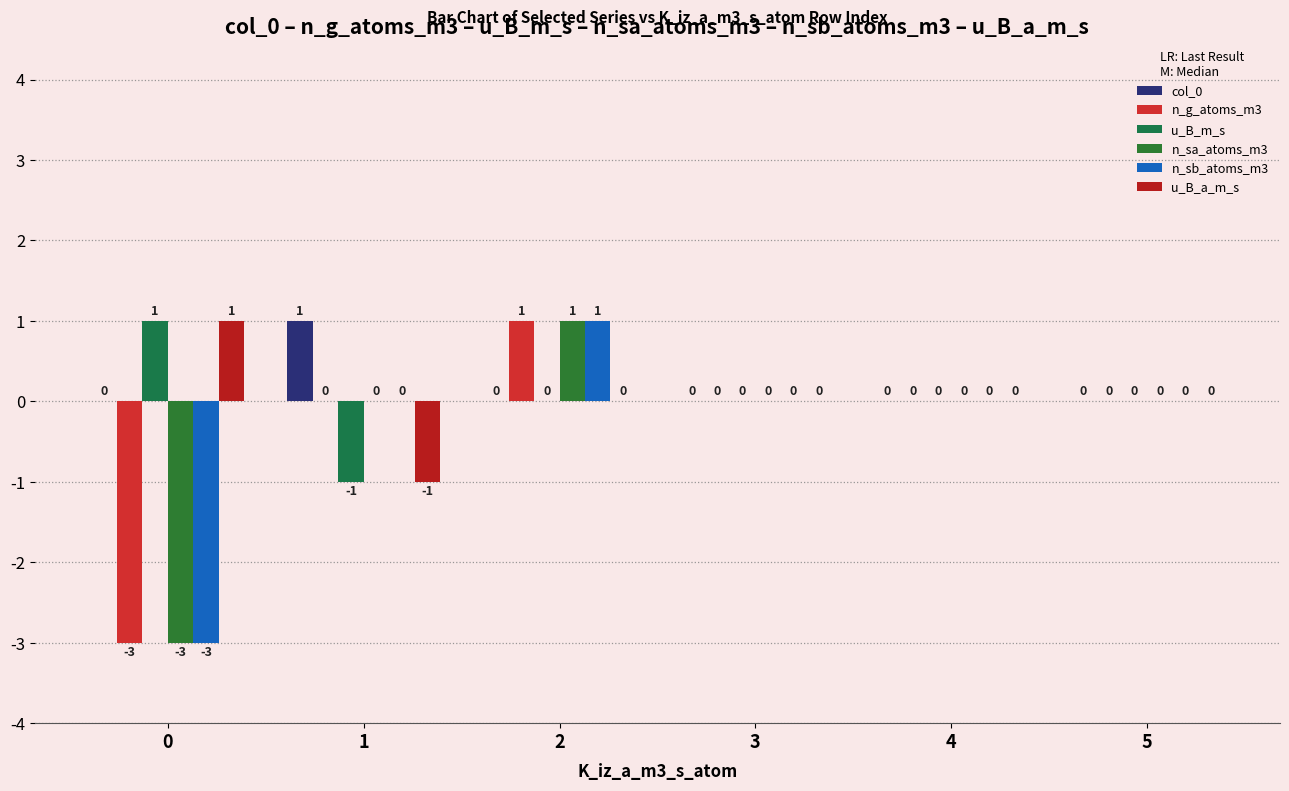

True or false: col_0 has a value of 0 at 2.

True